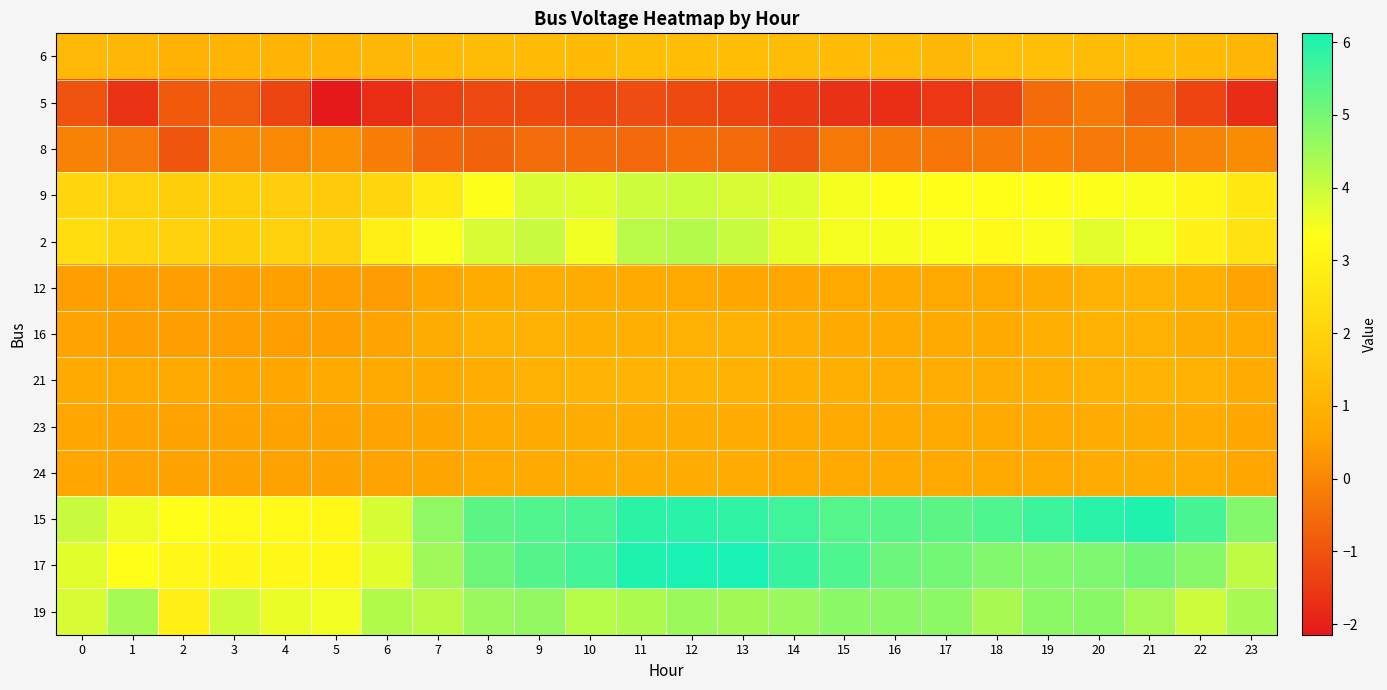

Reading right to left, what are all the values shown in this chart?

6: 23=1.1	22=1.2	21=1.3	20=1.3	19=1.4	18=1.4	17=1.2	16=1.3	15=1.3	14=1.3	13=1.3	12=1.3	11=1.4	10=1.2	9=1.3	8=1.3	7=1.2	6=1.2	5=1.0	4=1.0	3=1.1	2=0.9	1=1.1	0=1.2
5: 23=-1.8	22=-1.3	21=-0.7	20=-0.2	19=-0.5	18=-1.4	17=-1.5	16=-1.7	15=-1.7	14=-1.5	13=-1.3	12=-1.2	11=-1.1	10=-1.2	9=-1.2	8=-1.2	7=-1.4	6=-1.7	5=-2.1	4=-1.3	3=-0.8	2=-0.9	1=-1.6	0=-1.0
8: 23=0.1	22=-0.0	21=-0.2	20=-0.3	19=-0.2	18=-0.3	17=-0.3	16=-0.3	15=-0.3	14=-0.9	13=-0.5	12=-0.5	11=-0.6	10=-0.5	9=-0.5	8=-0.7	7=-0.6	6=-0.2	5=0.2	4=0.0	3=0.1	2=-1.0	1=-0.3	0=-0.1
9: 23=2.6	22=3.1	21=3.4	20=3.4	19=3.4	18=3.4	17=3.4	16=3.4	15=3.5	14=3.7	13=3.8	12=4.0	11=4.0	10=3.8	9=3.8	8=3.4	7=2.8	6=2.1	5=1.8	4=1.9	3=1.9	2=1.9	1=2.0	0=2.1
2: 23=2.4	22=3.0	21=3.5	20=3.7	19=3.4	18=3.2	17=3.4	16=3.5	15=3.5	14=3.6	13=4.0	12=4.3	11=4.2	10=3.5	9=4.0	8=3.8	7=3.4	6=2.9	5=1.9	4=1.9	3=1.9	2=1.9	1=2.1	0=2.3
12: 23=0.6	22=0.9	21=1.1	20=1.0	19=0.8	18=0.7	17=0.7	16=0.7	15=0.7	14=0.7	13=0.7	12=0.7	11=0.8	10=0.8	9=0.9	8=0.8	7=0.7	6=0.4	5=0.5	4=0.5	3=0.5	2=0.5	1=0.5	0=0.5
16: 23=0.7	22=0.8	21=1.0	20=1.0	19=0.9	18=0.7	17=0.7	16=0.7	15=0.7	14=0.9	13=0.9	12=0.9	11=0.9	10=0.9	9=1.0	8=1.0	7=0.8	6=0.6	5=0.5	4=0.5	3=0.5	2=0.5	1=0.5	0=0.6
21: 23=0.8	22=1.0	21=1.1	20=1.0	19=0.9	18=0.9	17=0.9	16=0.9	15=0.9	14=0.9	13=1.0	12=1.0	11=1.0	10=1.0	9=1.0	8=0.9	7=0.8	6=0.7	5=0.7	4=0.7	3=0.7	2=0.7	1=0.7	0=0.8
23: 23=0.6	22=0.8	21=0.8	20=0.8	19=0.7	18=0.7	17=0.7	16=0.7	15=0.7	14=0.7	13=0.8	12=0.8	11=0.8	10=0.8	9=0.8	8=0.7	7=0.6	6=0.6	5=0.5	4=0.5	3=0.5	2=0.5	1=0.6	0=0.6
24: 23=0.6	22=0.8	21=0.8	20=0.8	19=0.7	18=0.7	17=0.7	16=0.7	15=0.7	14=0.7	13=0.8	12=0.8	11=0.8	10=0.8	9=0.8	8=0.7	7=0.6	6=0.6	5=0.5	4=0.5	3=0.5	2=0.5	1=0.6	0=0.6
15: 23=4.8	22=5.6	21=6.1	20=5.9	19=5.7	18=5.5	17=5.3	16=5.4	15=5.4	14=5.7	13=5.8	12=5.9	11=5.9	10=5.5	9=5.5	8=5.3	7=4.7	6=3.9	5=3.2	4=3.2	3=3.2	2=3.4	1=3.6	0=4.0
17: 23=4.1	22=4.8	21=5.1	20=4.9	19=4.9	18=4.9	17=5.0	16=5.1	15=5.5	14=5.8	13=6.1	12=6.1	11=6.1	10=5.6	9=5.4	8=5.1	7=4.5	6=3.7	5=3.2	4=3.1	3=3.1	2=3.1	1=3.3	0=3.7
19: 23=4.4	22=4.0	21=4.4	20=4.8	19=4.7	18=4.4	17=4.7	16=4.8	15=4.8	14=4.6	13=4.5	12=4.5	11=4.3	10=4.2	9=4.7	8=4.6	7=4.2	6=4.3	5=3.5	4=3.6	3=3.9	2=2.9	1=4.4	0=3.8